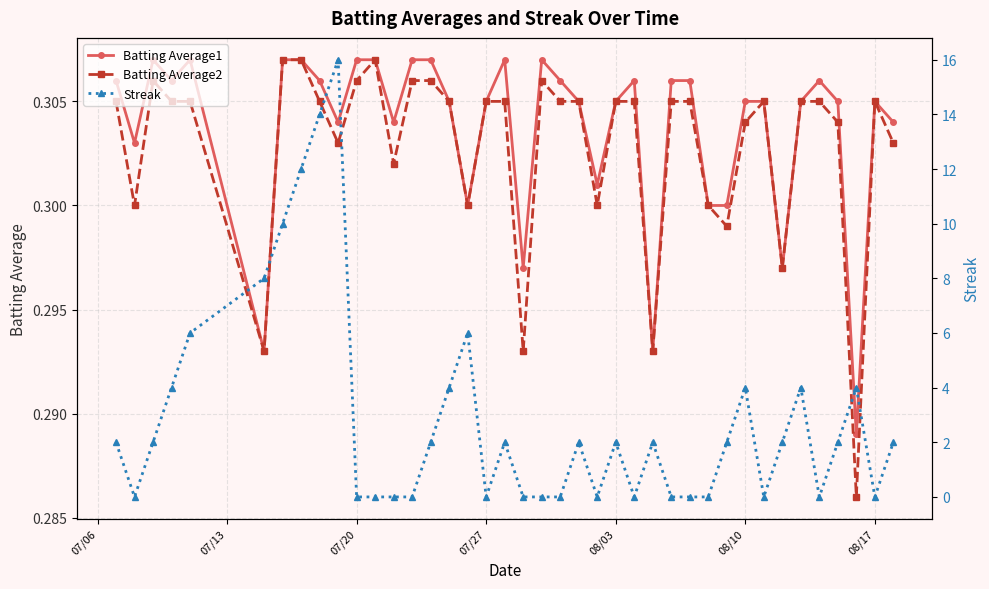

Count the Batting Average1 values in the range 0 to 1.

40